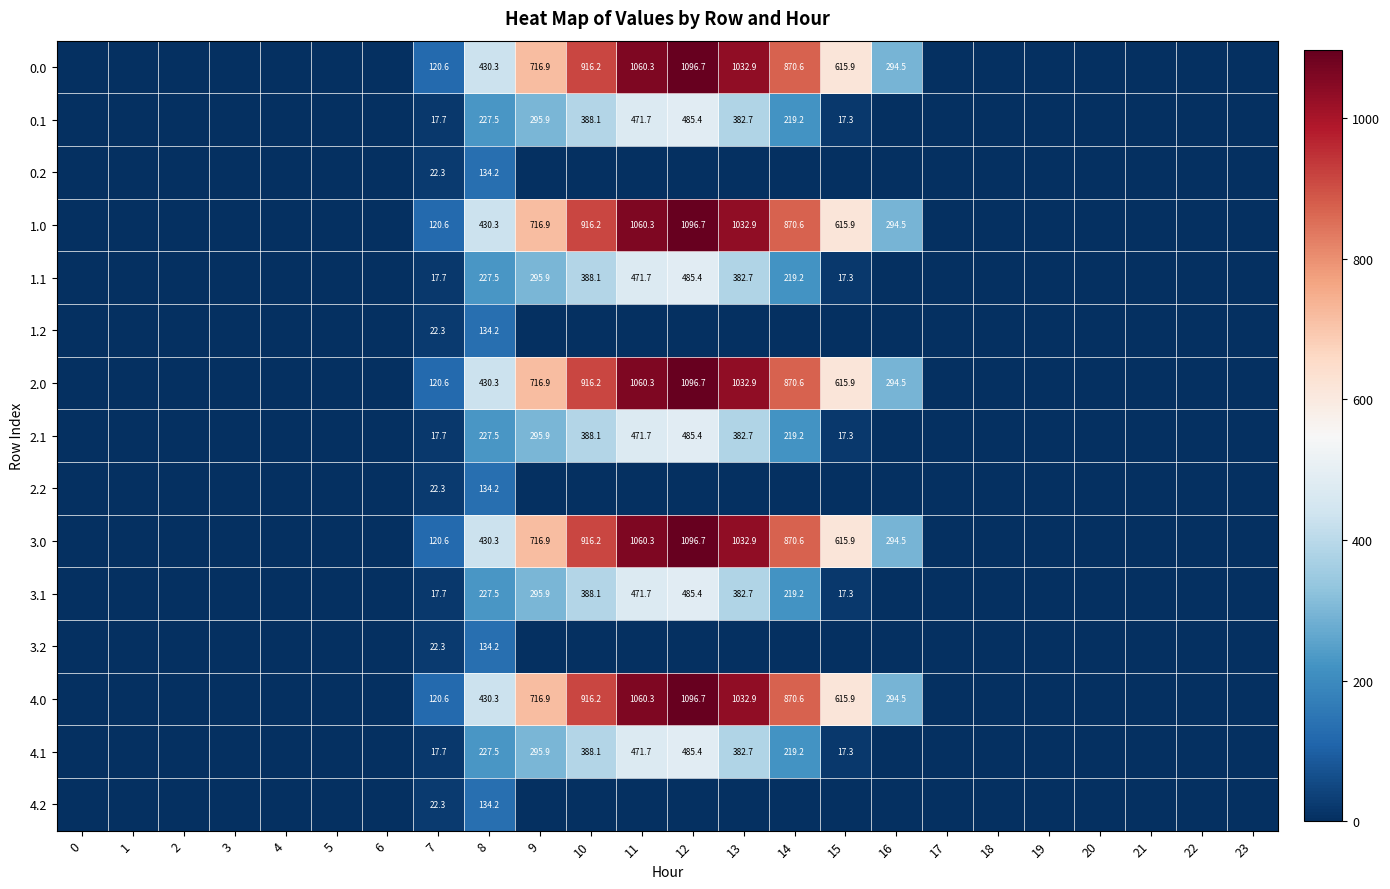

Count the number of categories in the chart.

24